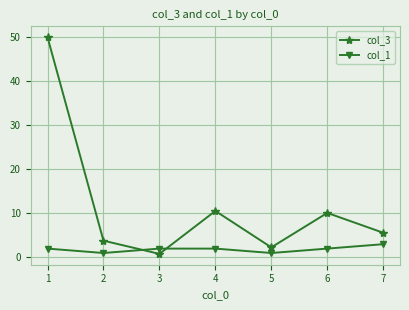

What is the difference between the second highest and second lowest values in the col_3 series?

8.3